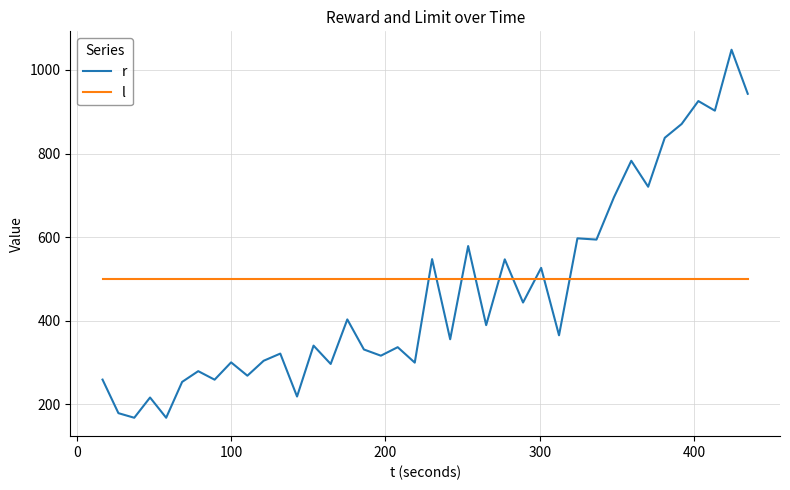

Rank the series by their maximum value, from lowest to highest.

l, r